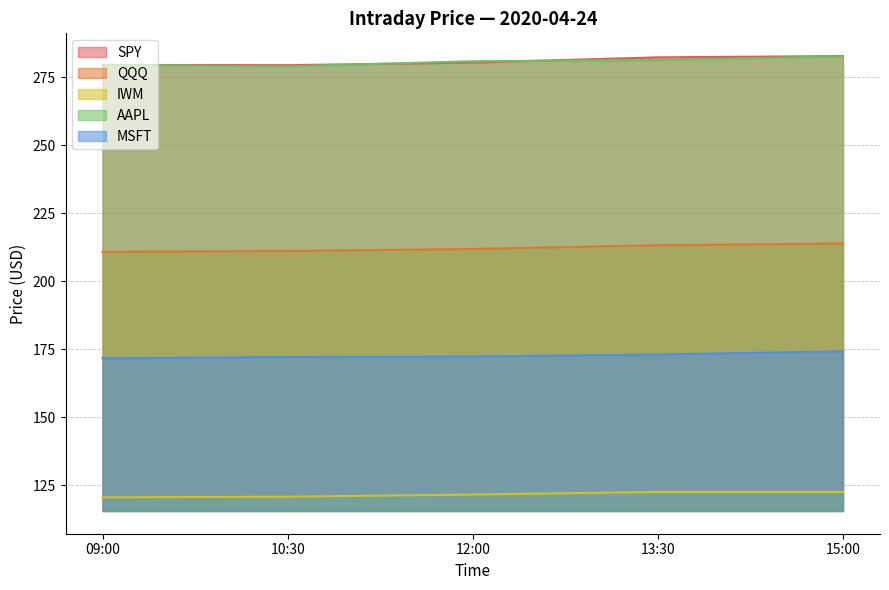

How many lines are shown in the chart?

5